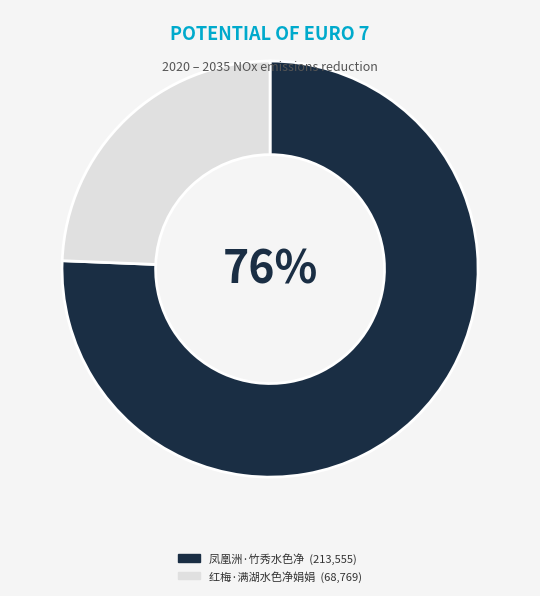

Combined, do 红梅·满湖水色净娟娟 and 凤凰洲·竹秀水色净 account for over 50%?

Yes